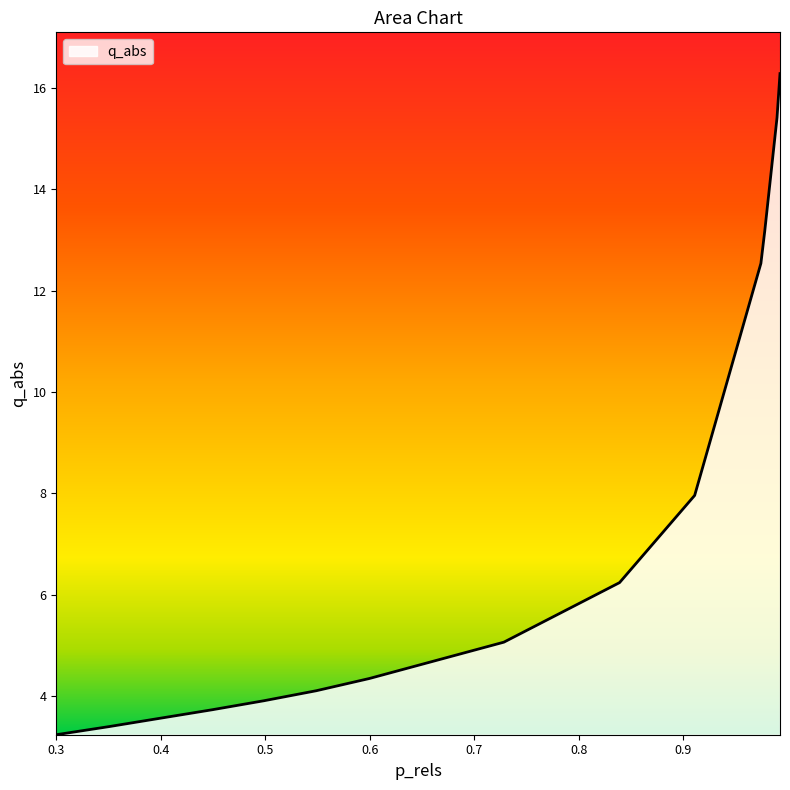

What is the greatest value displayed?

16.3